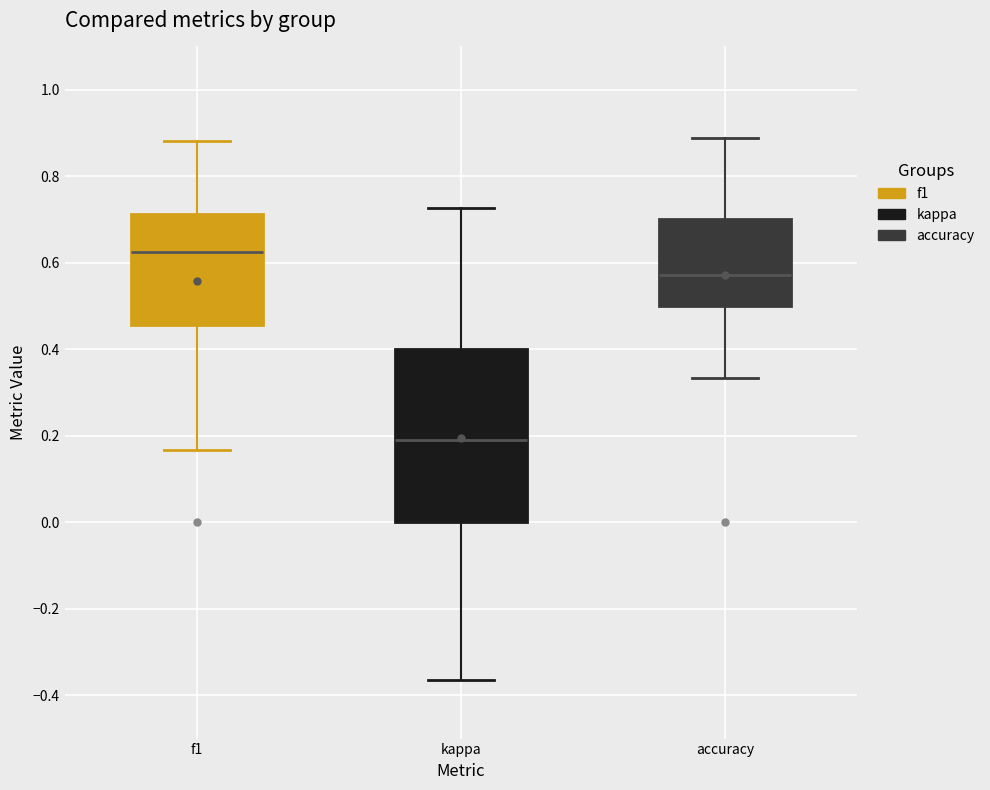

Where does the lower whisker of the box for kappa end on the y-axis? The values are not printed on the chart, so give them approximately, as read against the axis.

-0.36